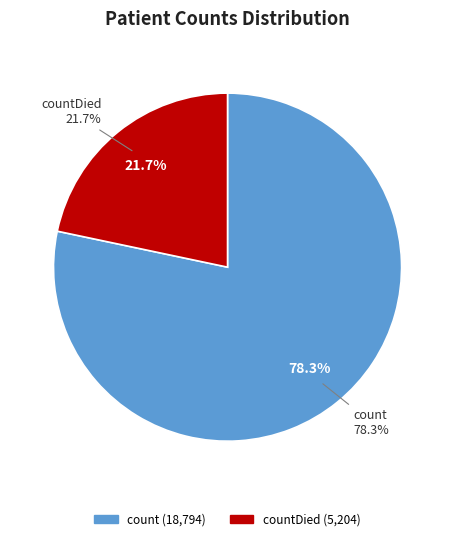

Is it true that countCurrentSuspected is 9% of the pie?

False